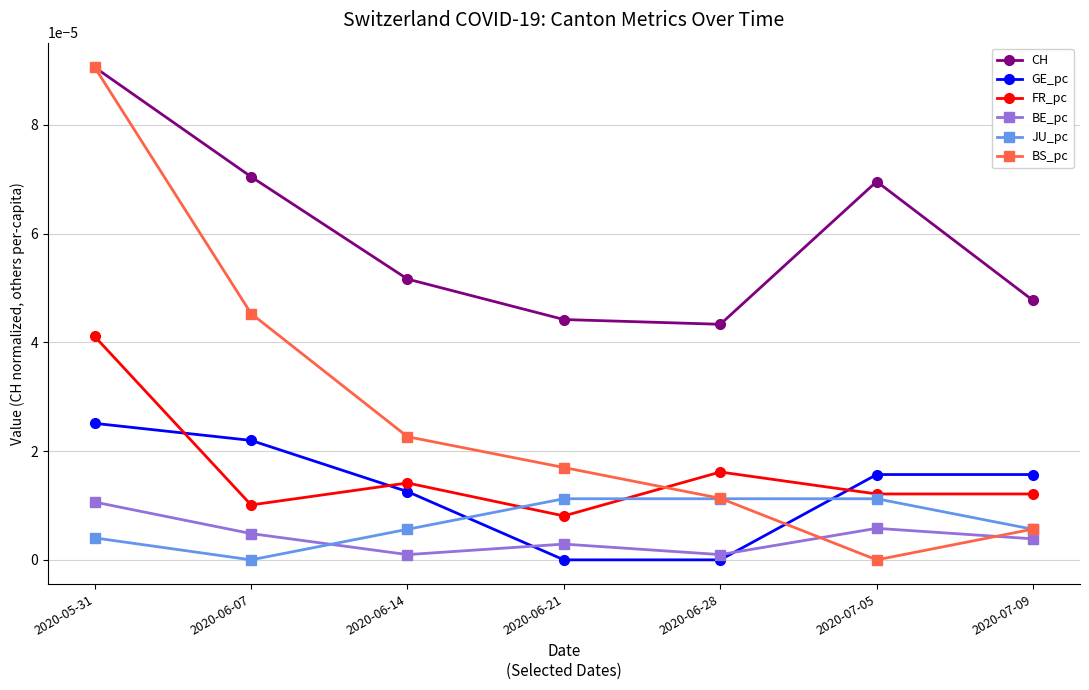

At which category is the sum across all series the highest?

2020-05-31